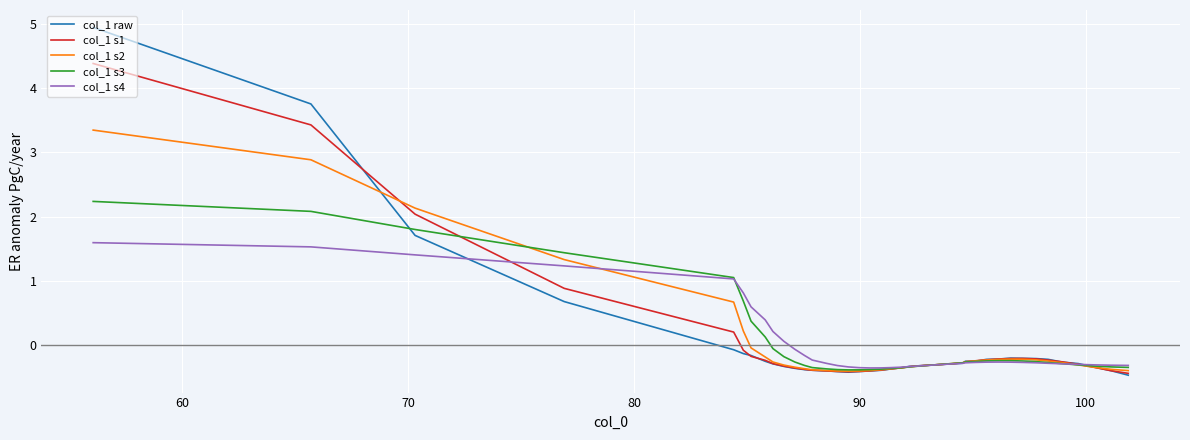

Which series has the widest spread of values?

col_1 raw